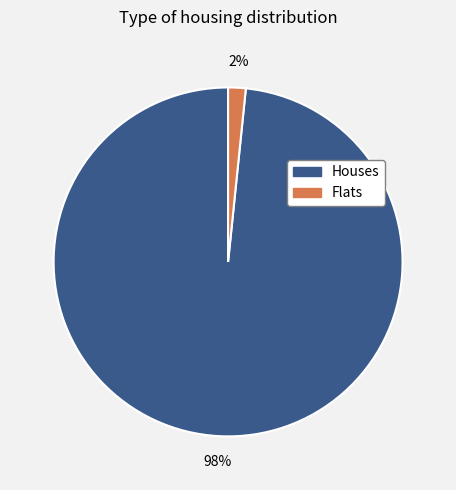

To the nearest percent, what is the average slice percentage?

50%